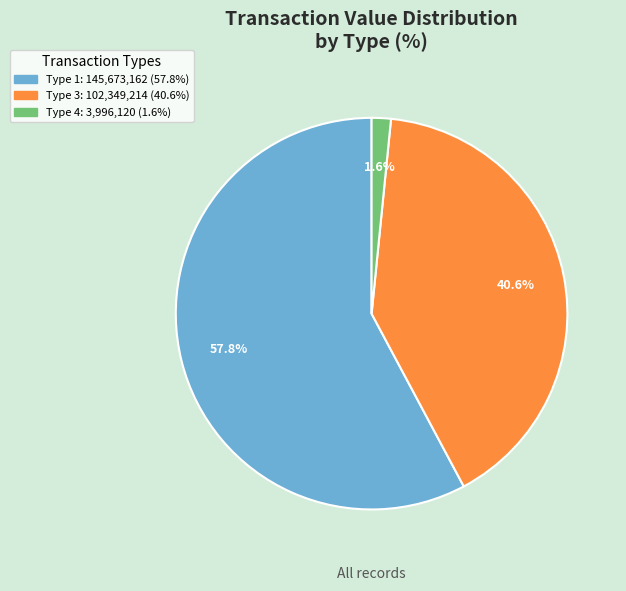

To the nearest percent, what is the average slice percentage?

33%